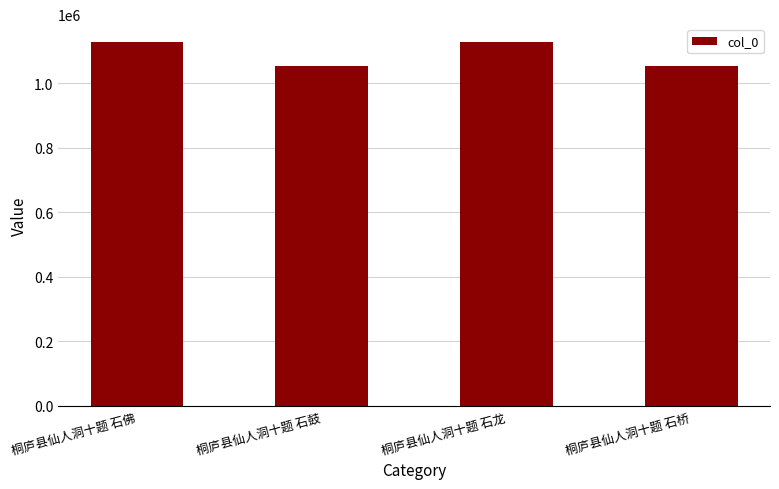

What is the value of the 4th bar from the left?

1055093